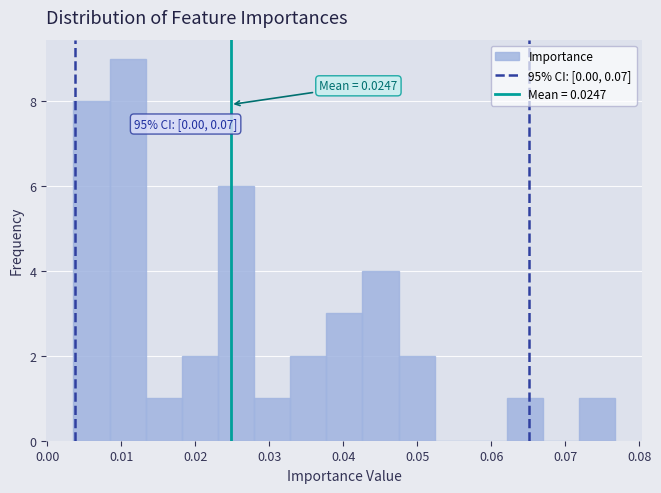

Over which range of the x-axis is the bar tallest?

0.008 to 0.013